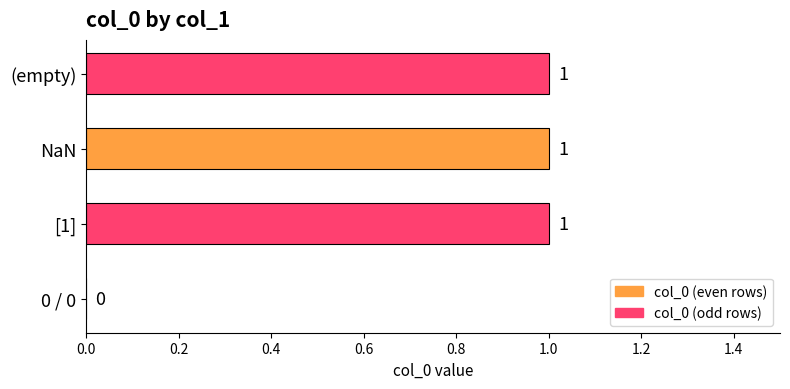

What is the ratio of the value at [1] to the value at (empty)?

1.0